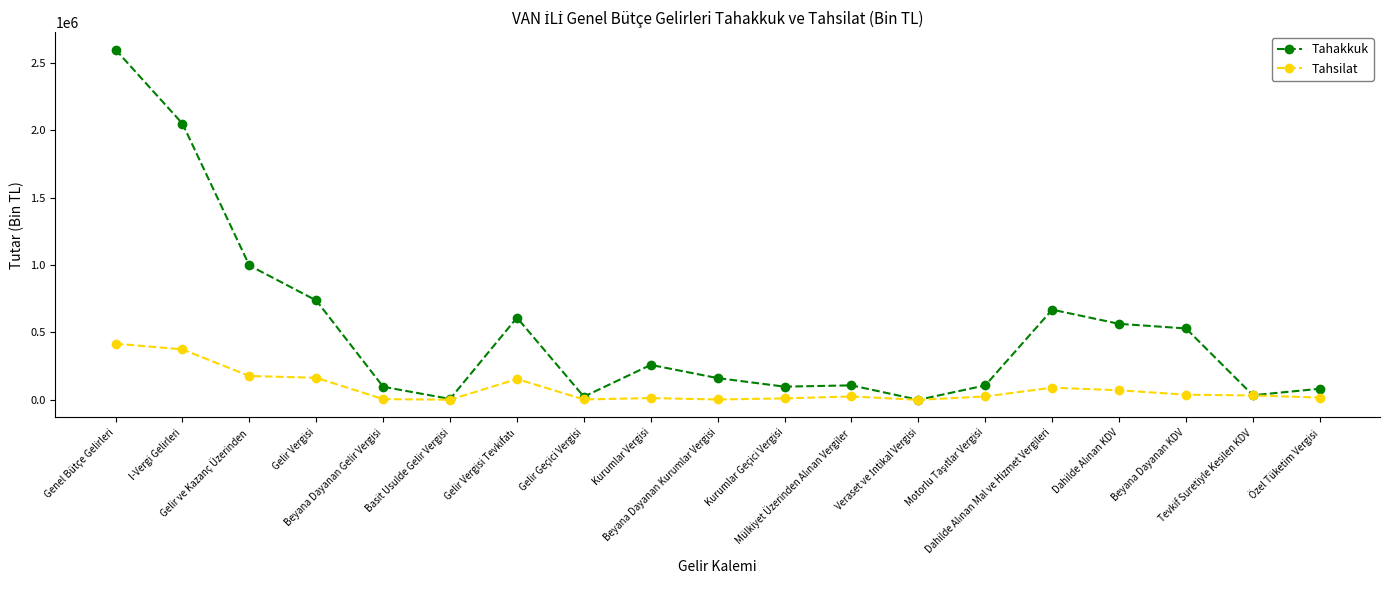

At Gelir Vergisi, list the series in order from smallest to largest.

Tahsilat, Tahakkuk